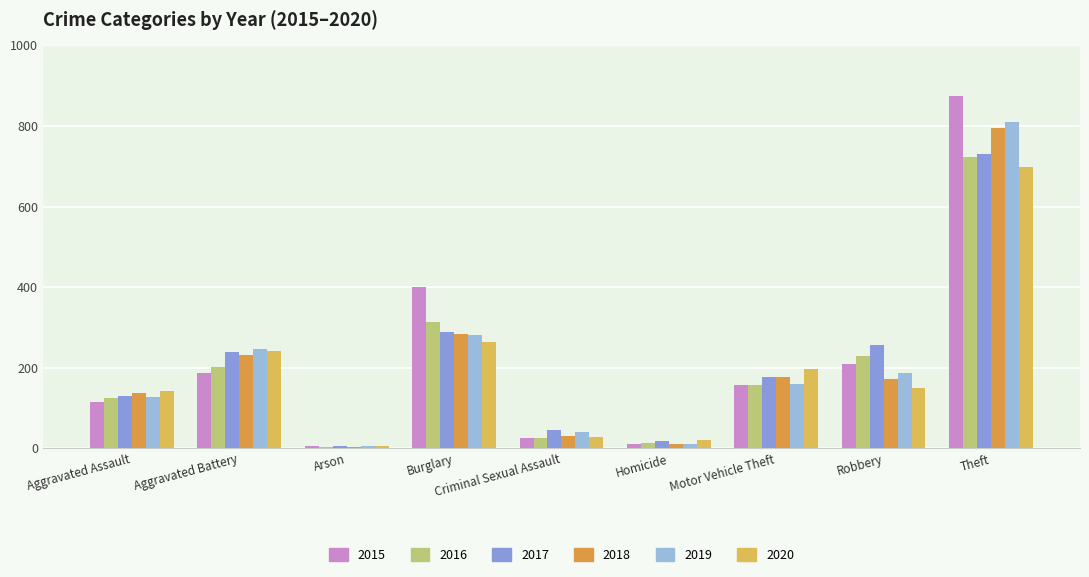

Between Homicide and Aggravated Battery, which is larger?

Aggravated Battery